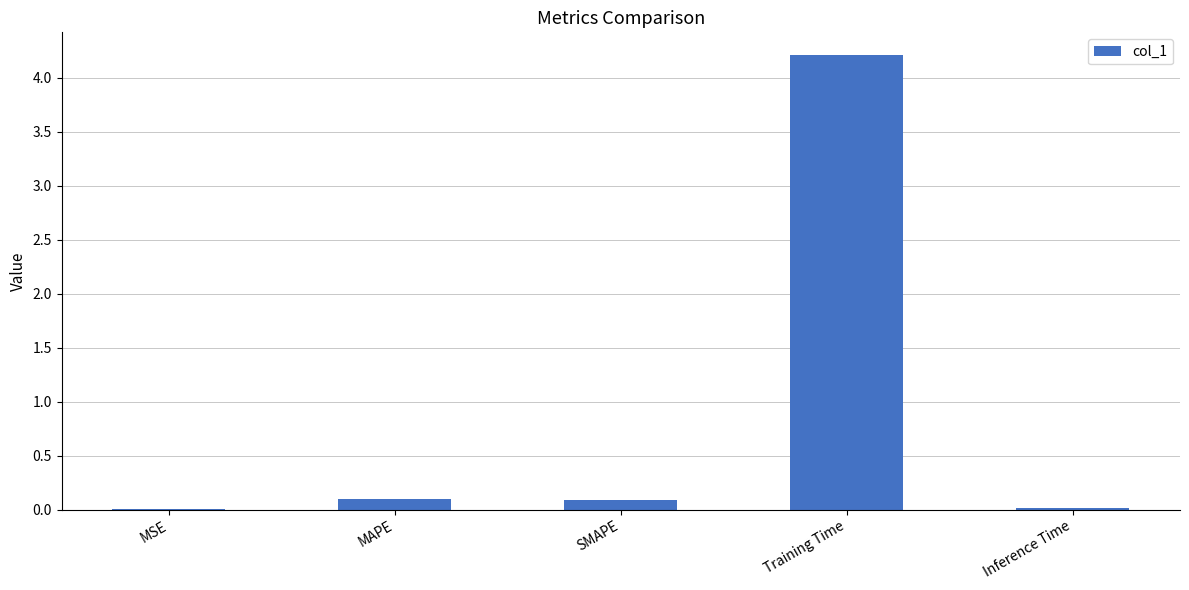

Which category has the highest value across all series?

Training Time